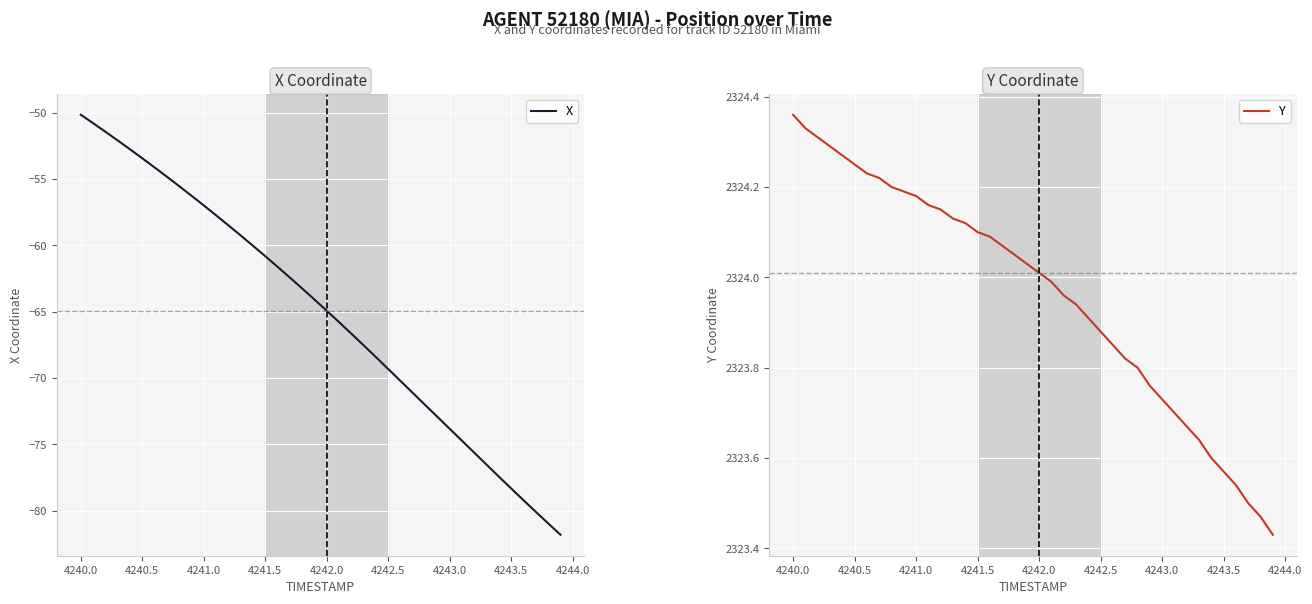

Is it true that X equals -33.9 at 4243.5?

False